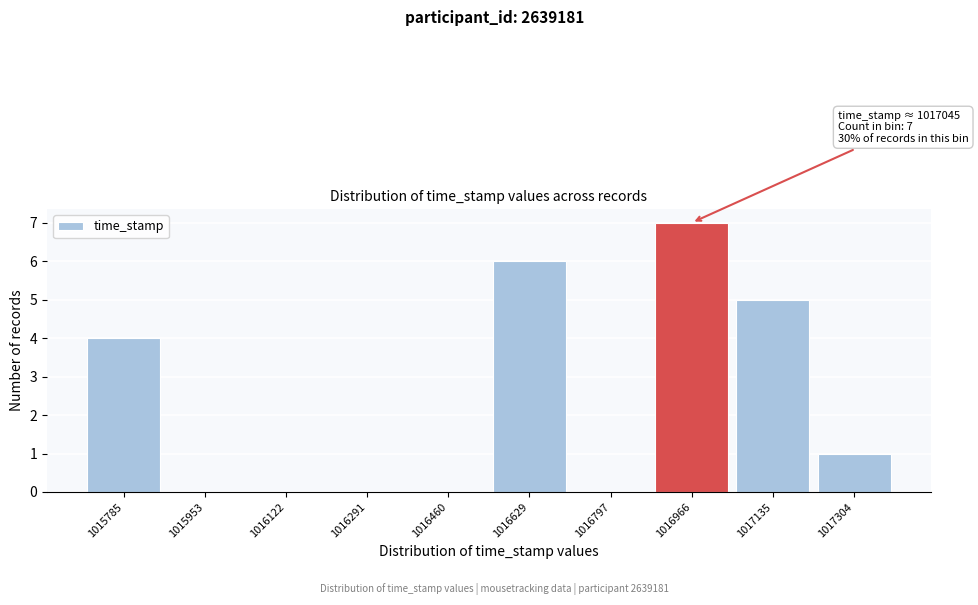

Reading left to right, list all the values displayed in this chart.

1015785=4	1015953=0	1016122=0	1016291=0	1016460=0	1016629=6	1016797=0	1016966=7	1017135=5	1017304=1